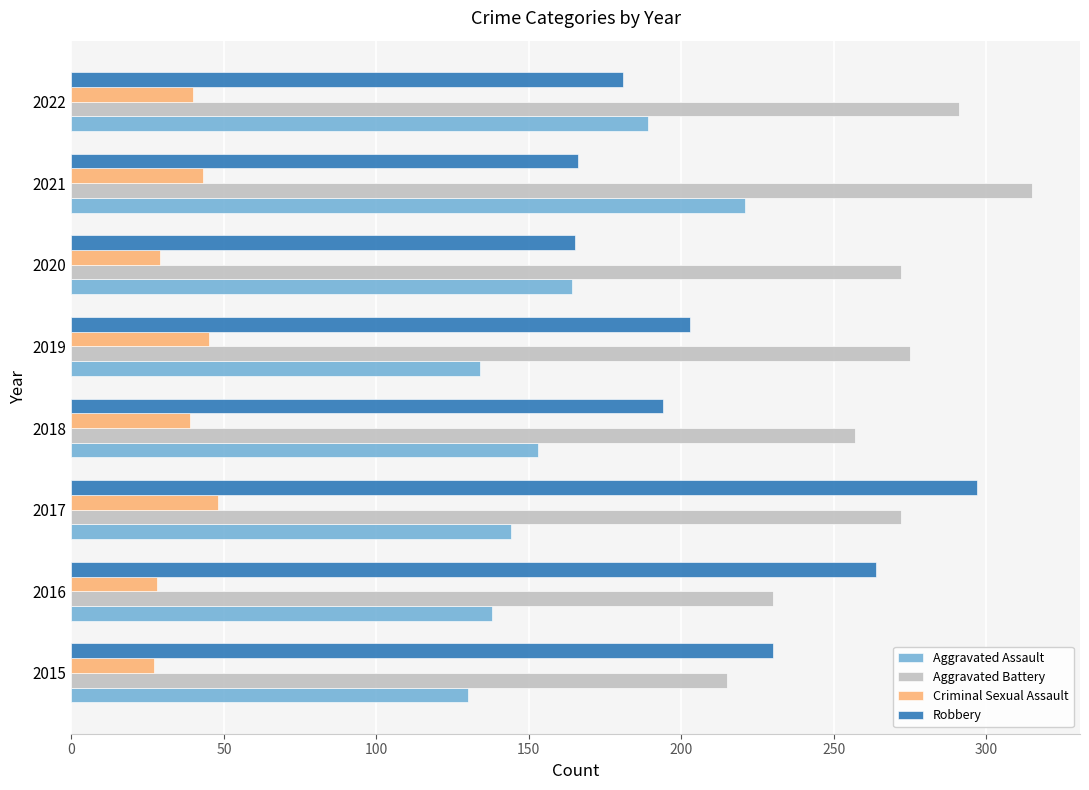

Is it true that Aggravated Assault equals 189 at 2022?

True